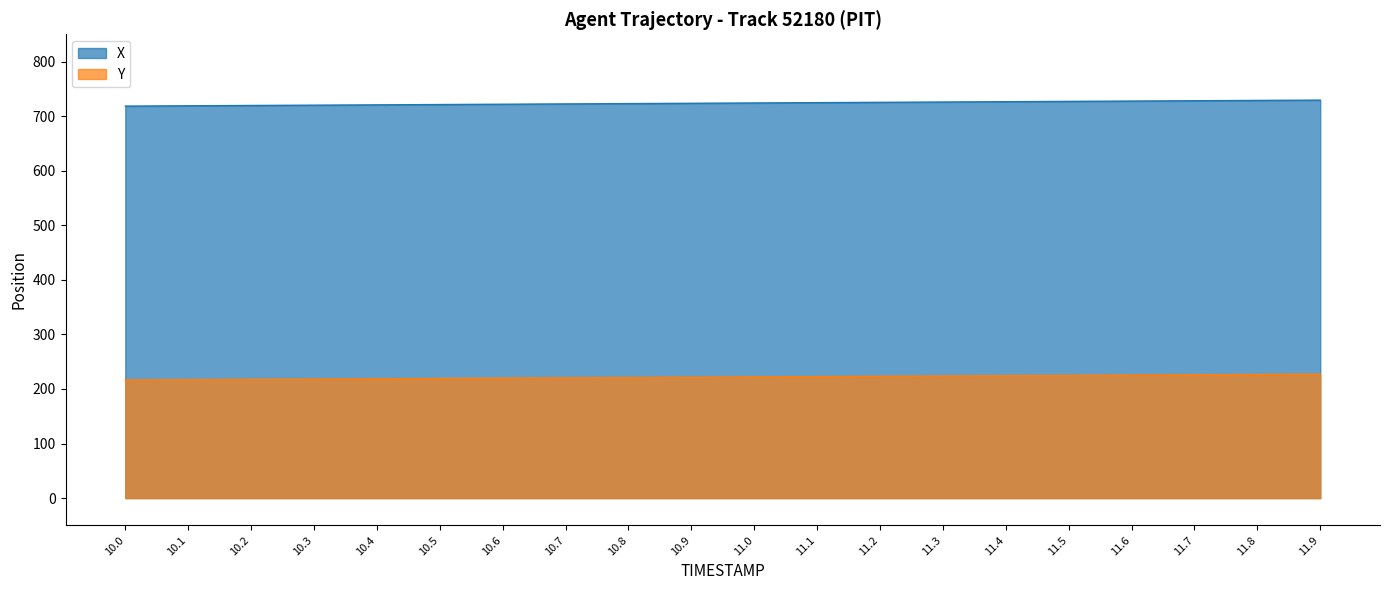

Does the chart have visible grid lines?

No